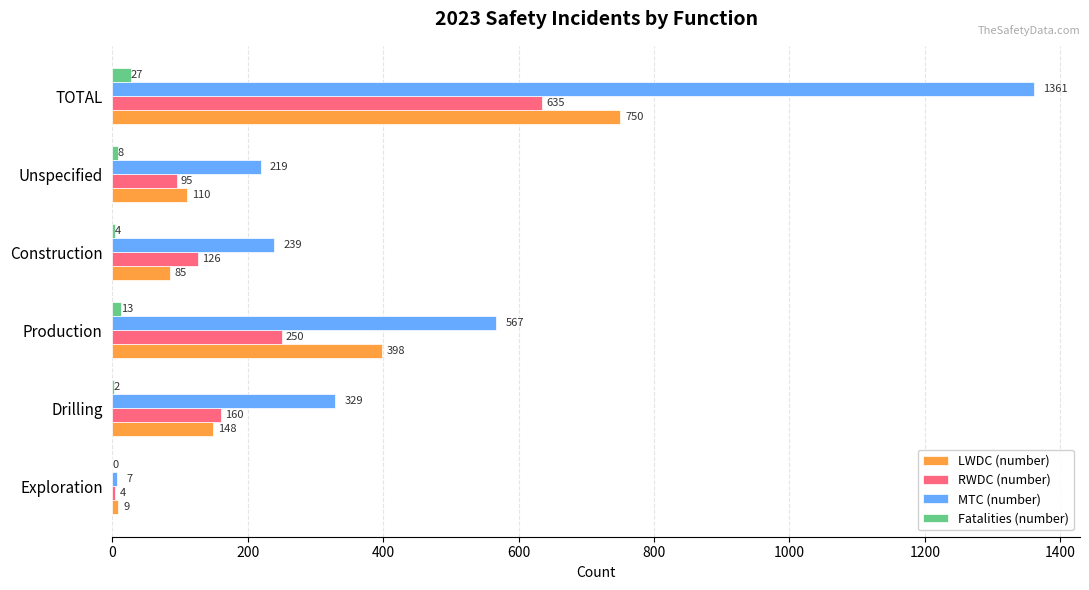

What value does the MTC (number) series have at Exploration, to the nearest 10?

10